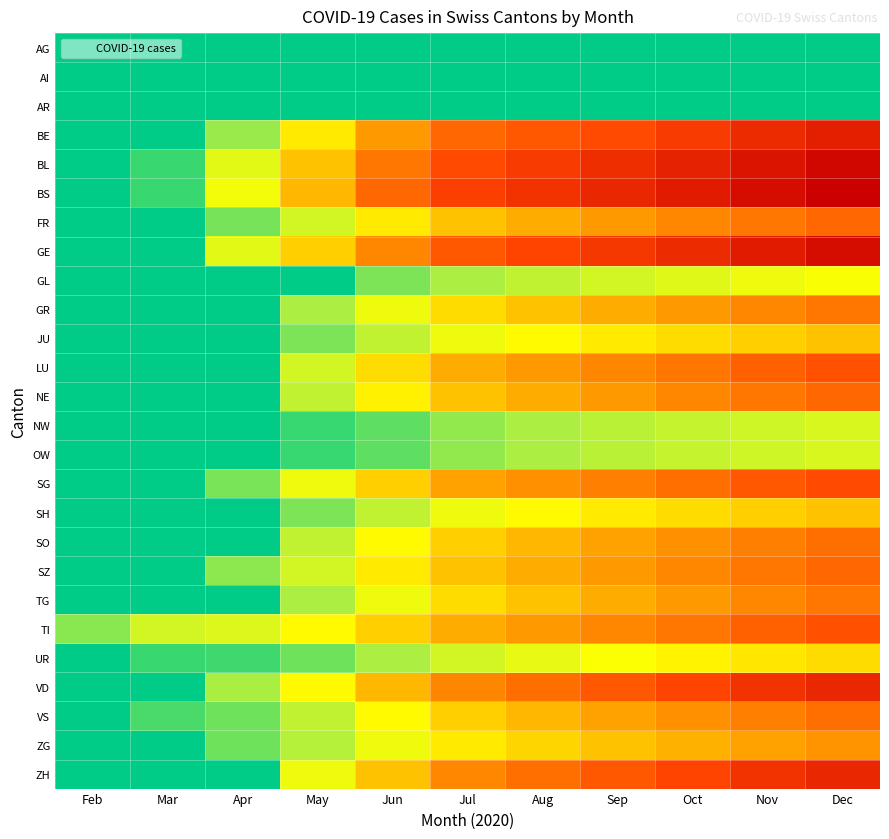

At May, list the series in order from largest to smallest.

BS, BL, GE, BE, TI, VD, SG, ZH, FR, LU, SZ, NE, SO, VS, ZG, GR, TG, JU, SH, UR, NW, OW, AG, AI, AR, GL